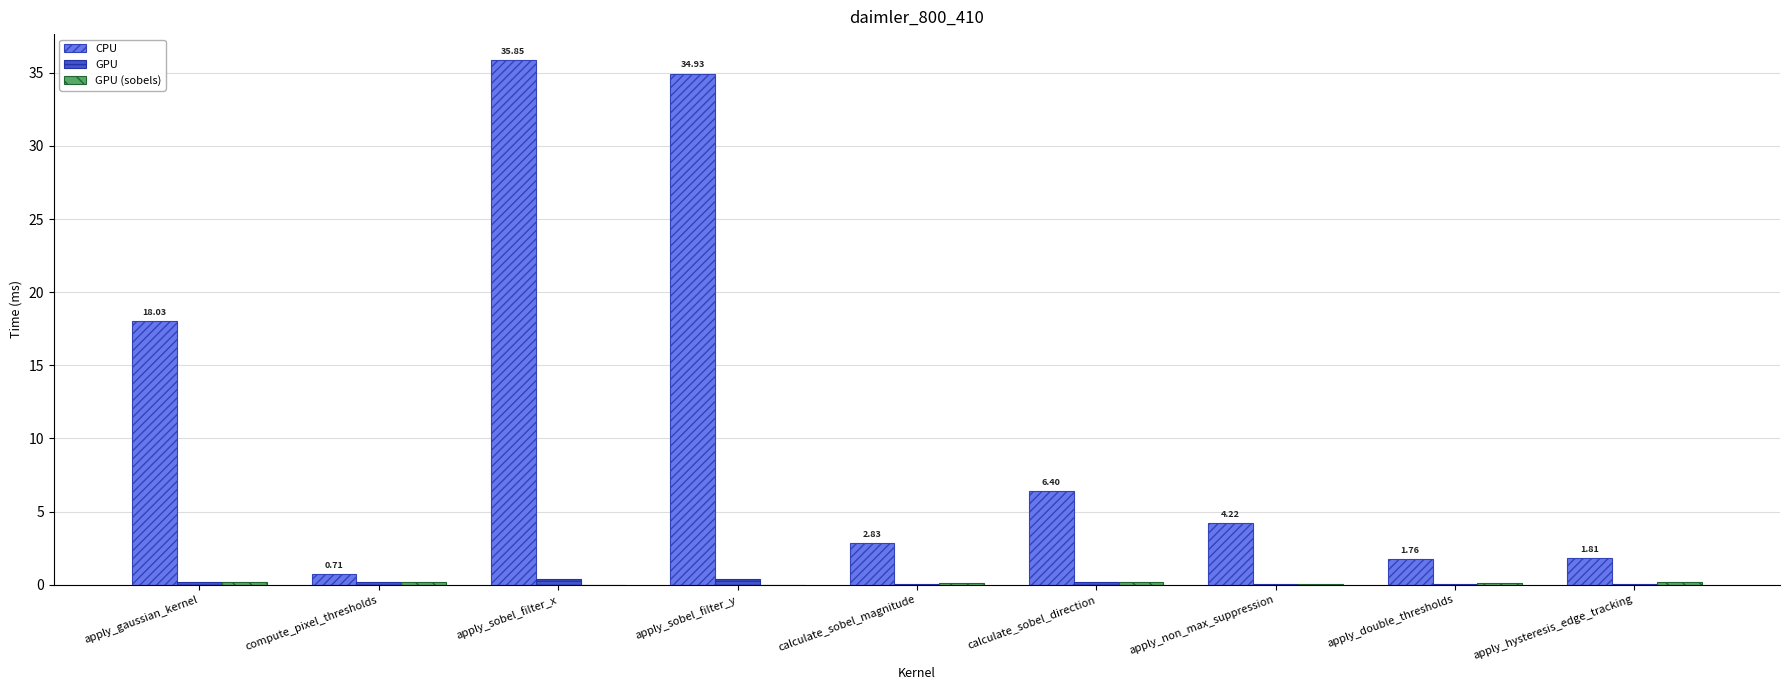

What is the sum of all CPU values?

106.5